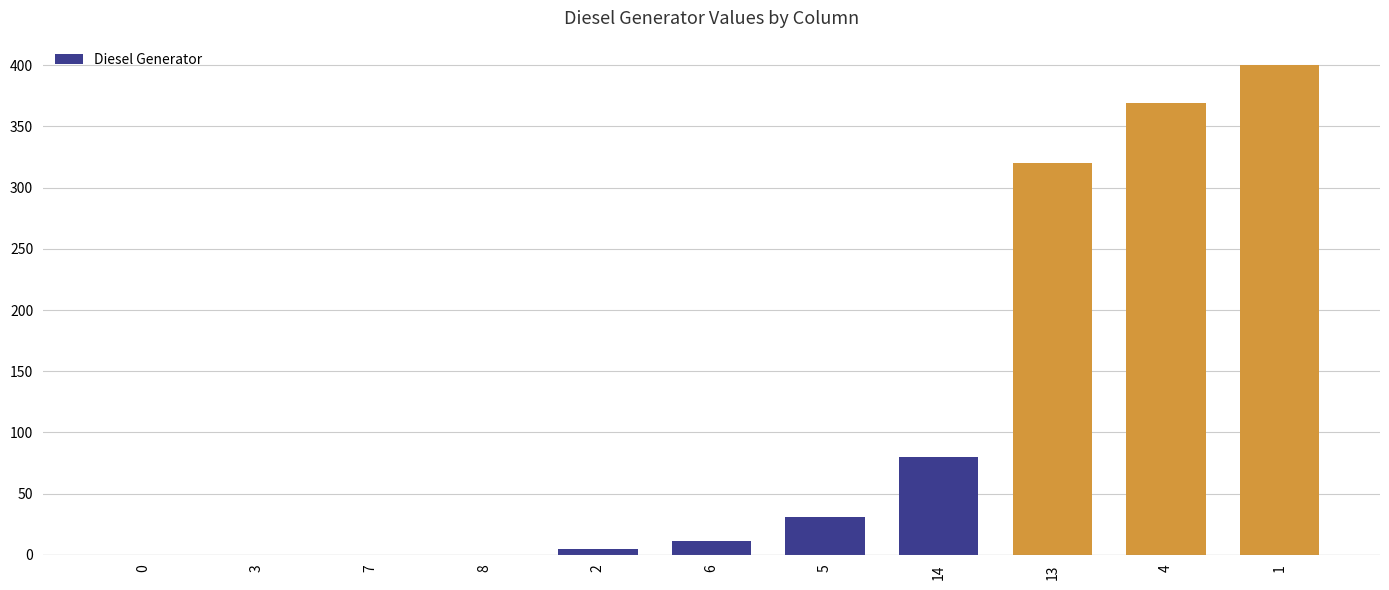

What is the sum of all values?

1216